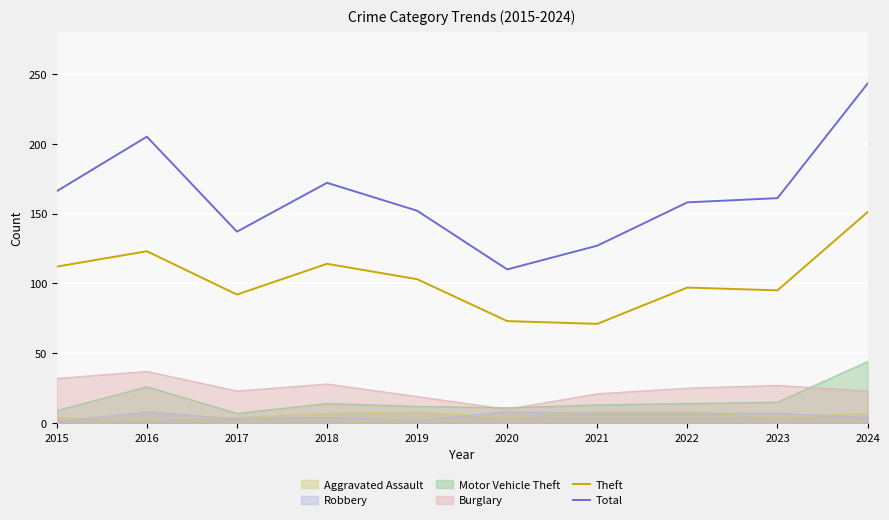

What are all the series names shown in the legend?

Aggravated Assault, Robbery, Motor Vehicle Theft, Burglary, Theft, Total